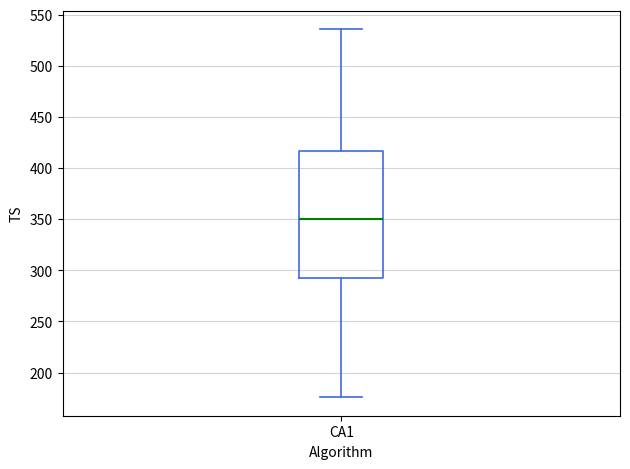

Read this box plot against the y-axis: the position of the median line, the range covered by the box, and the ends of both whiskers. The values are not printed on the chart, so give them approximately, as read against the axis.

median 350, box 295 to 415, whiskers 175 to 535